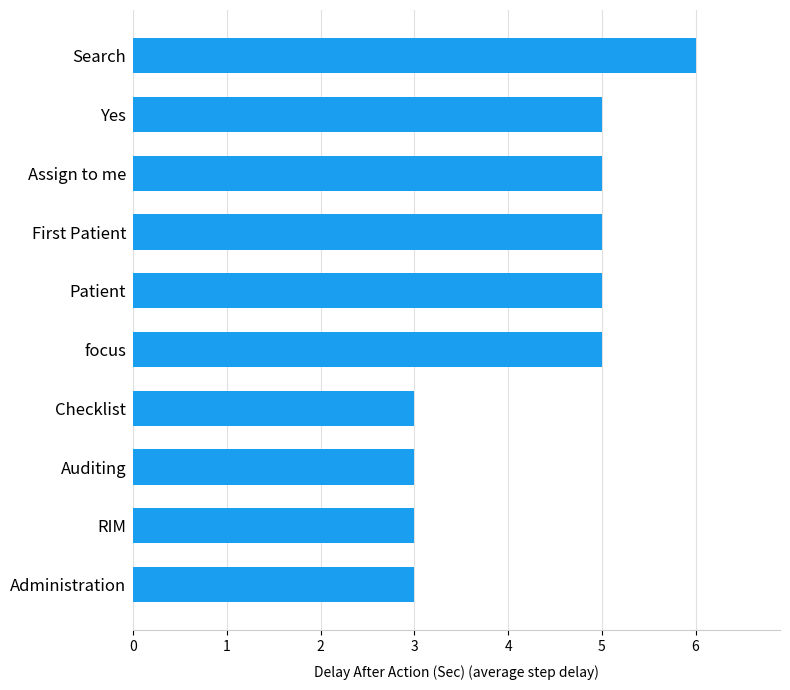

What is the change in value from focus to Search?

+1